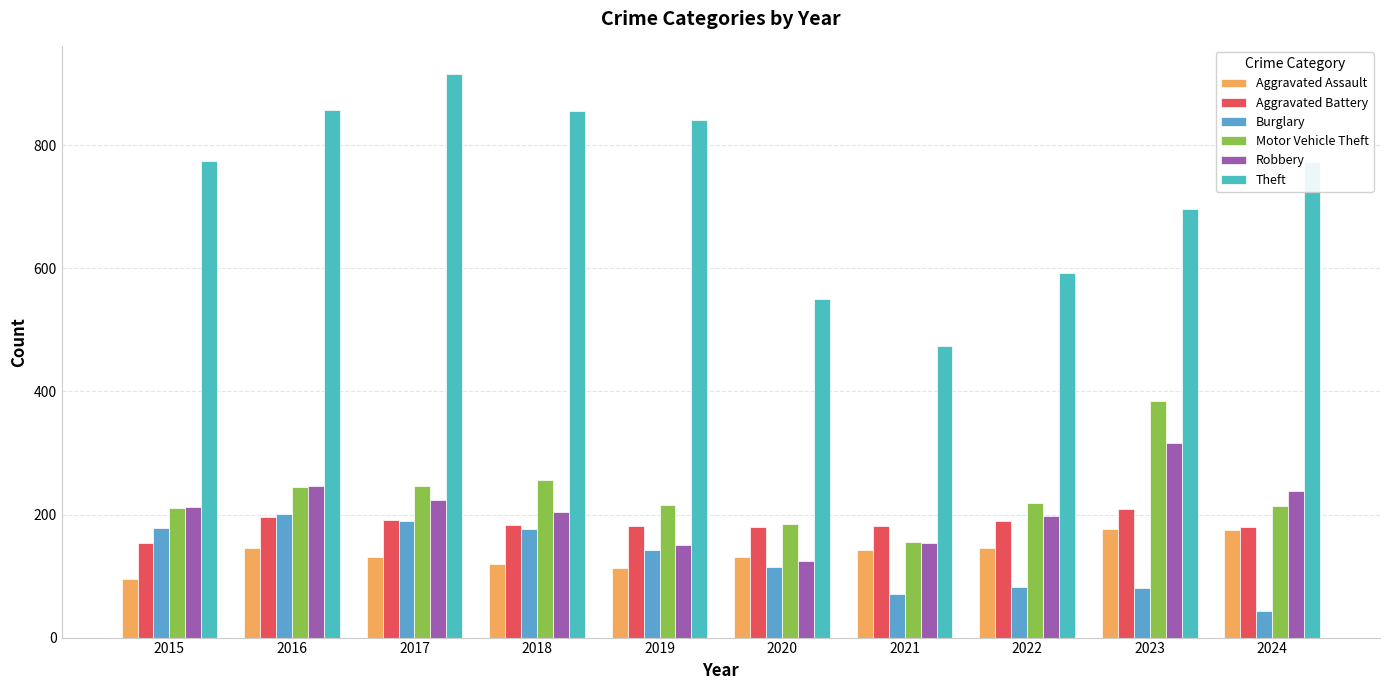

How many bars are there in total?

60